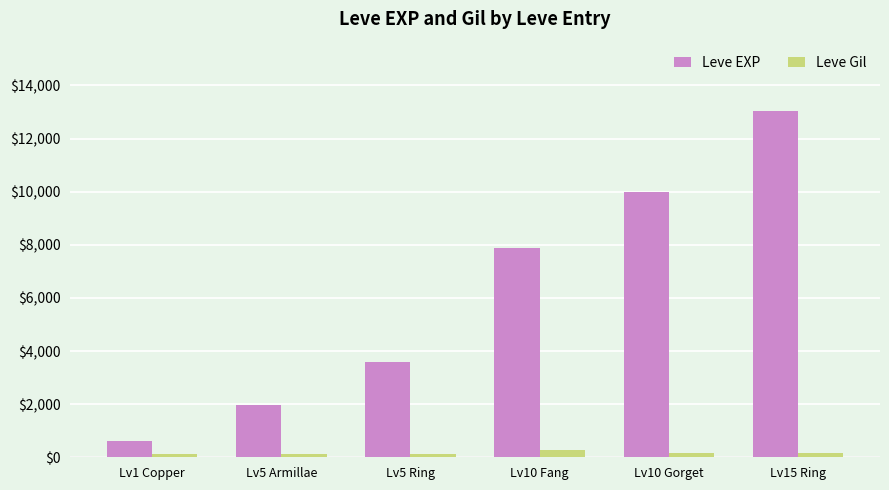

At which label does Leve EXP reach its peak?

Lv15 Ring